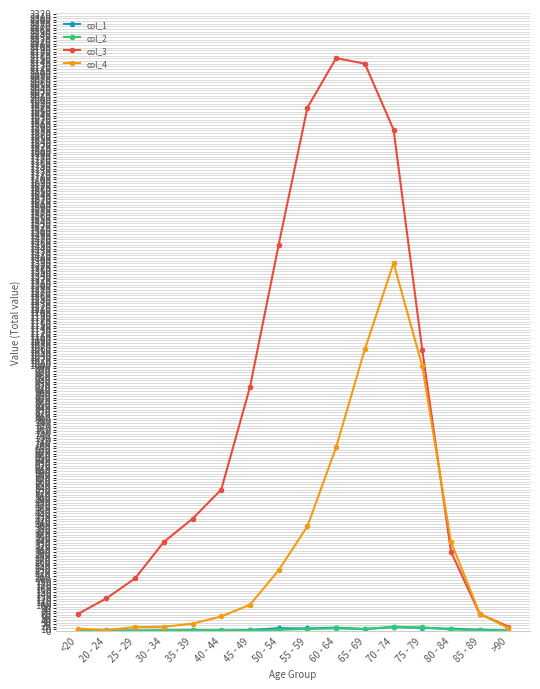

At how many categories does at least one series exceed 956?

6